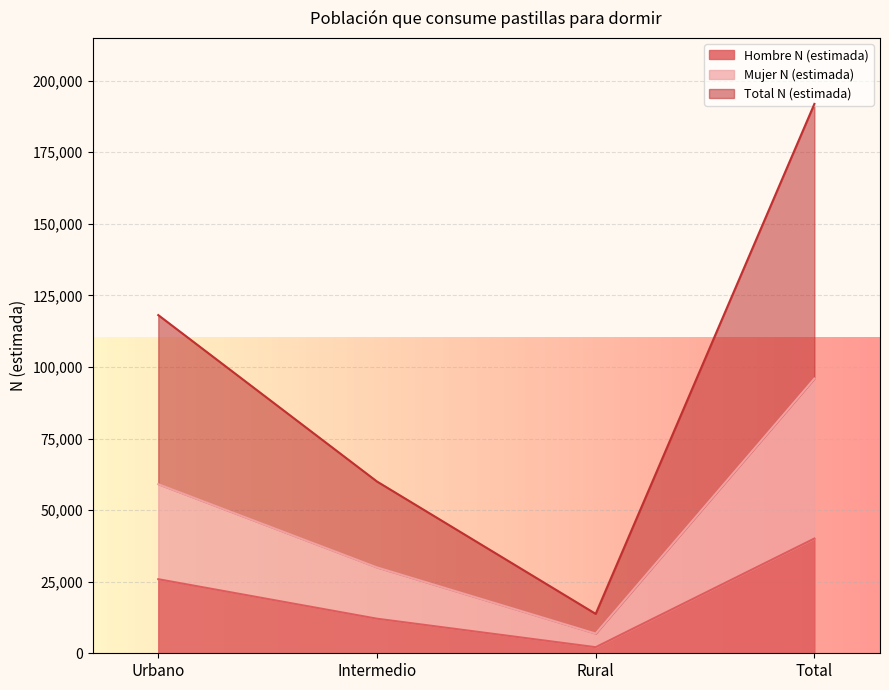

True or false: Hombre N (estimada) and Total N (estimada) cross at least once.

False